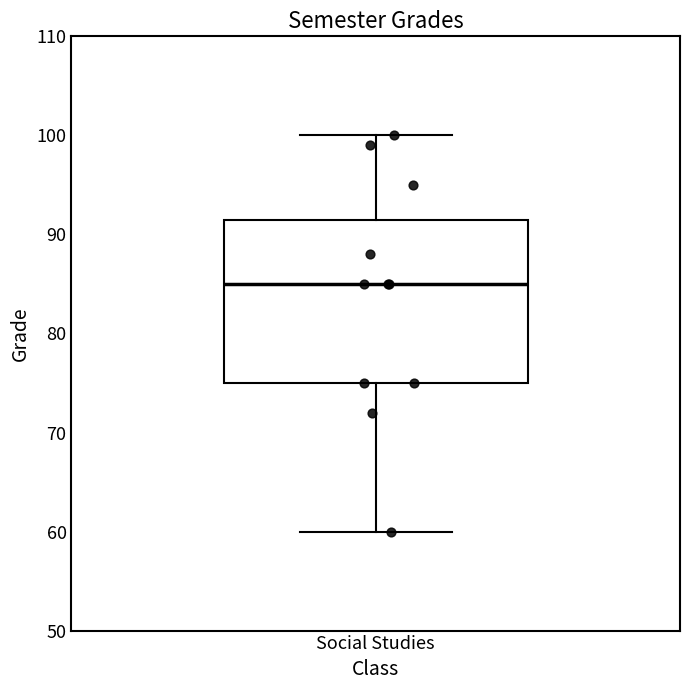

Read this box plot against the y-axis: the position of the median line, the range covered by the box, and the ends of both whiskers. The values are not printed on the chart, so give them approximately, as read against the axis.

median 85, box 75 to 92, whiskers 60 to 100